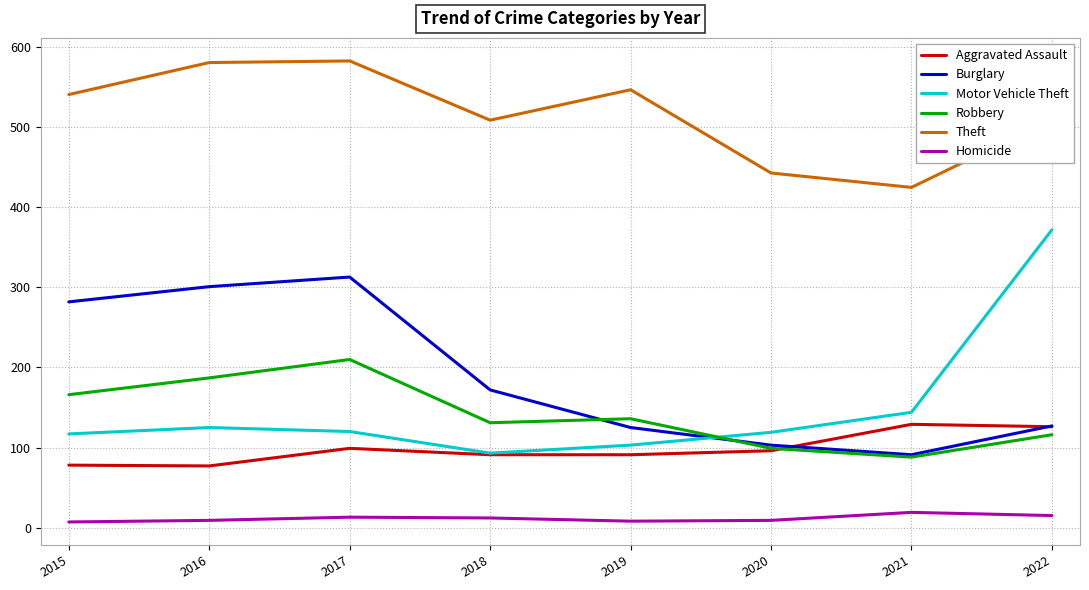

At which label is Motor Vehicle Theft closest to 232?

2021